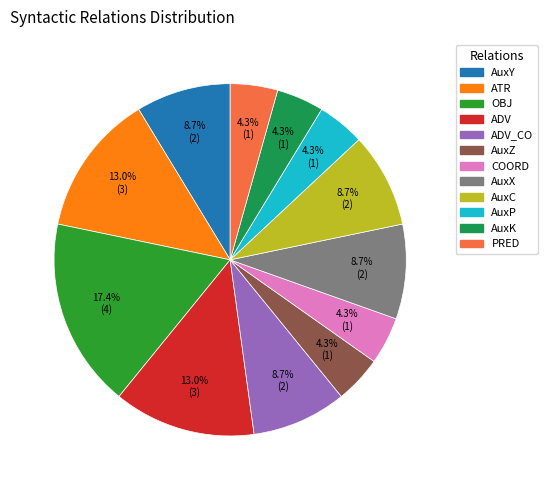

Is there a majority slice in this chart?

No